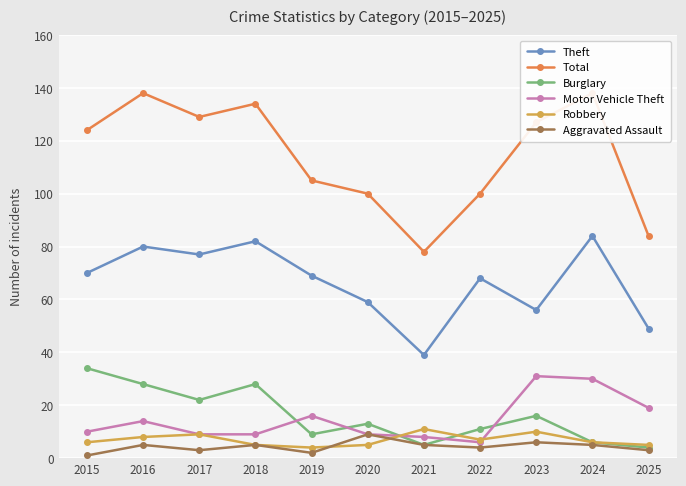

Rank the series by their maximum value, from highest to lowest.

Total, Theft, Burglary, Motor Vehicle Theft, Robbery, Aggravated Assault